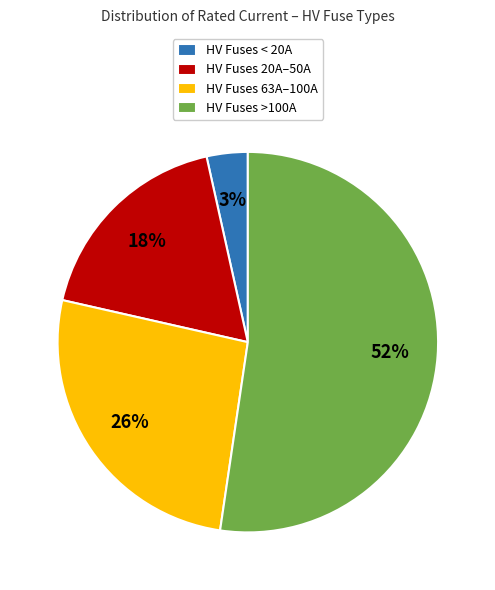

Is it true that HV Fuses >100A is 46% of the pie?

False